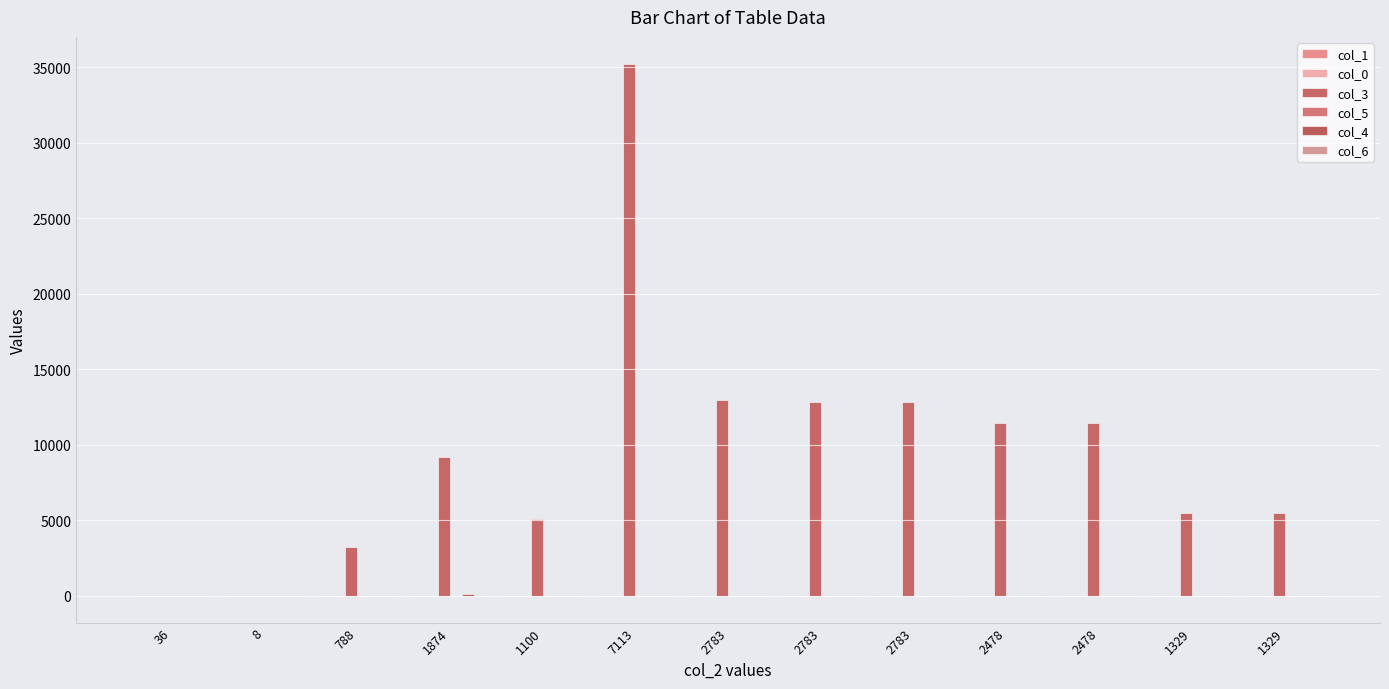

What is the highest value of the col_0 series?

9.0